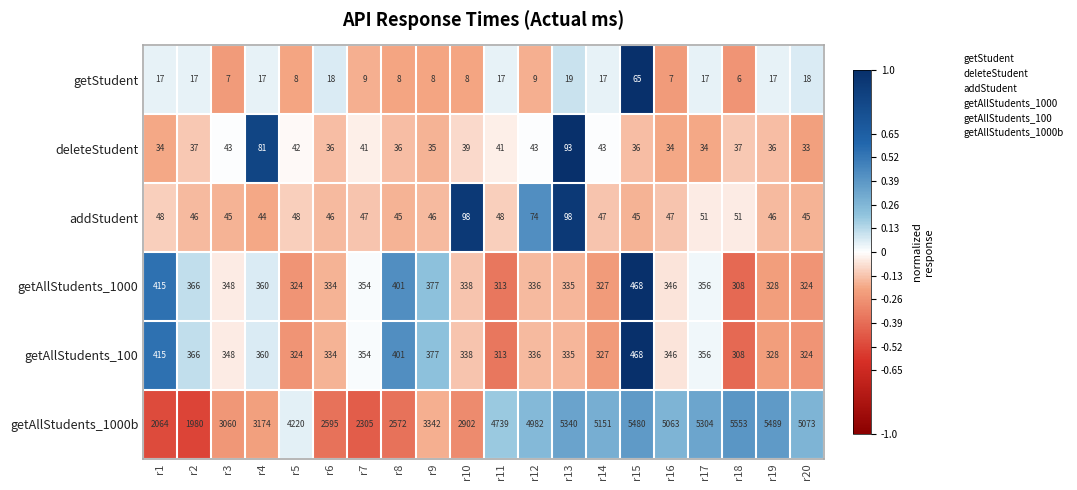

The value of getAllStudents_1000b at r17 is 5304. True or false?

True